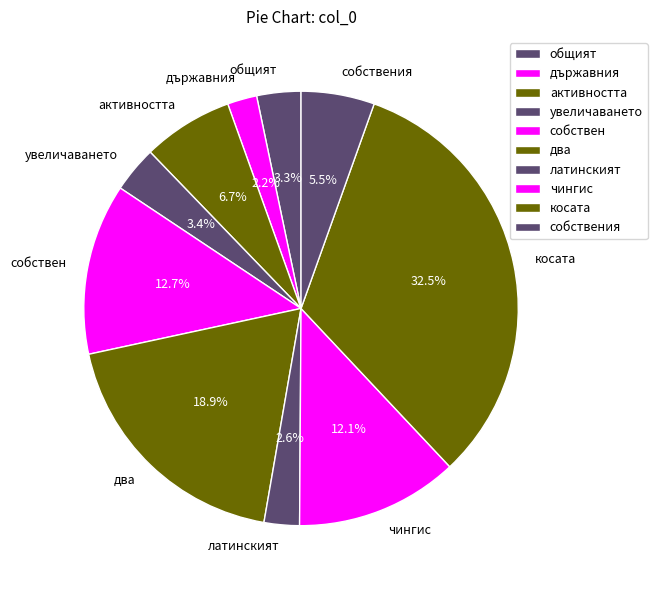

The латинският slice represents 3% of the pie. True or false?

True